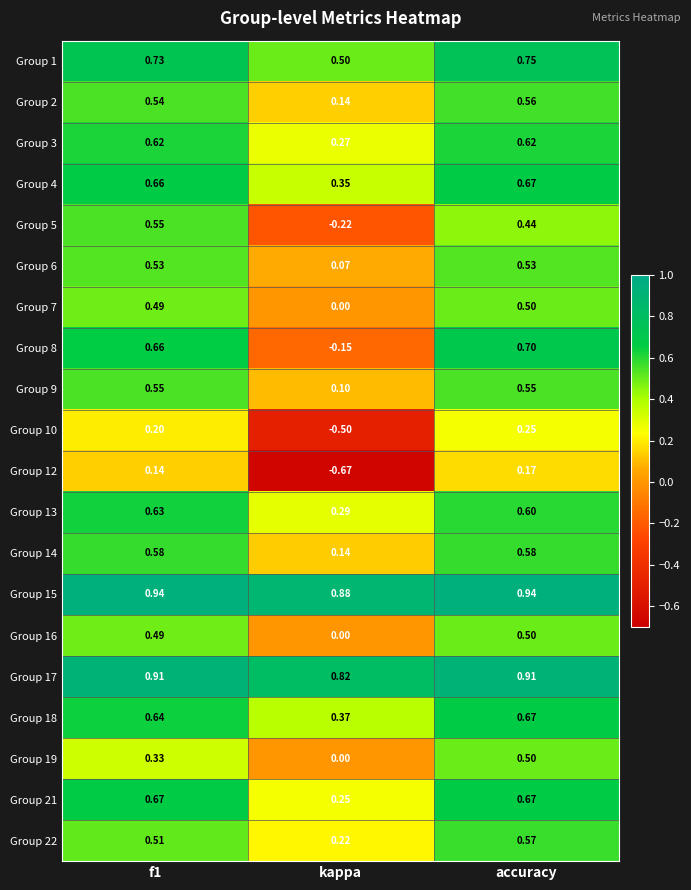

Where is Group 6 nearest to the value 0?

kappa